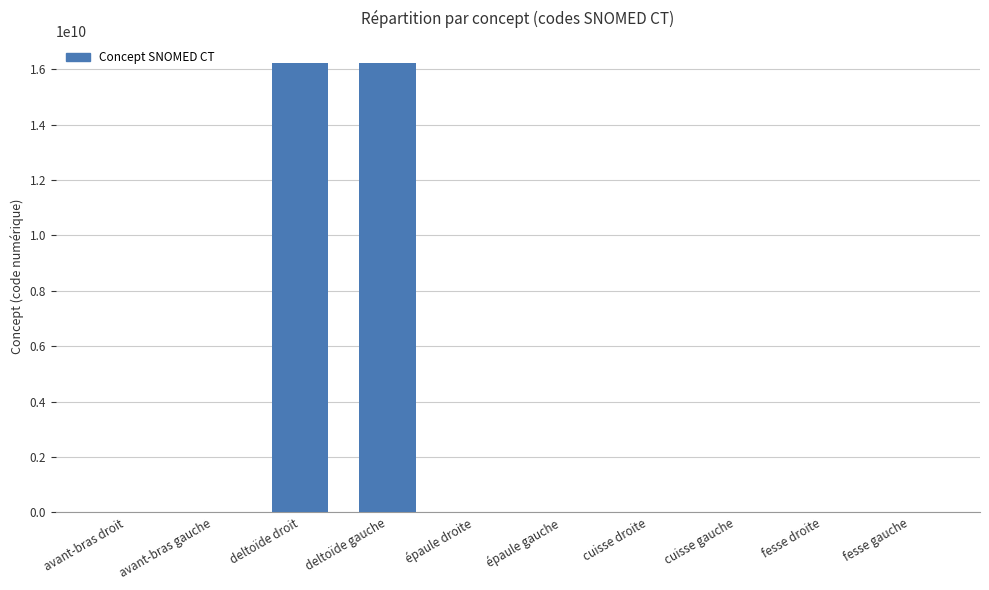

What is the greatest value displayed?

16217701000.1